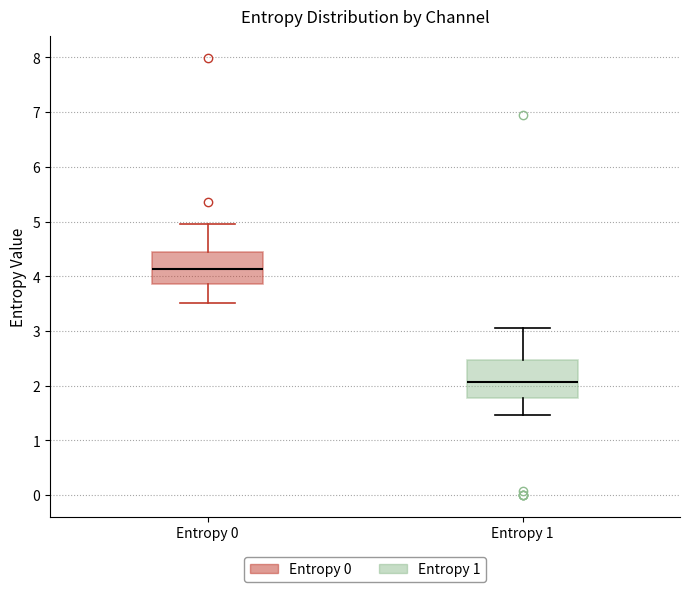

Reading left to right, transcribe this box plot: for each box, give where its median line is, the range the box spans, and where its two whiskers end, as read against the y-axis. The values are not printed on the chart, so give them approximately, as read against the axis.

Entropy 0: median 4.1, box 3.9 to 4.4, whiskers 3.5 to 5.0
Entropy 1: median 2.1, box 1.8 to 2.5, whiskers 1.5 to 3.0